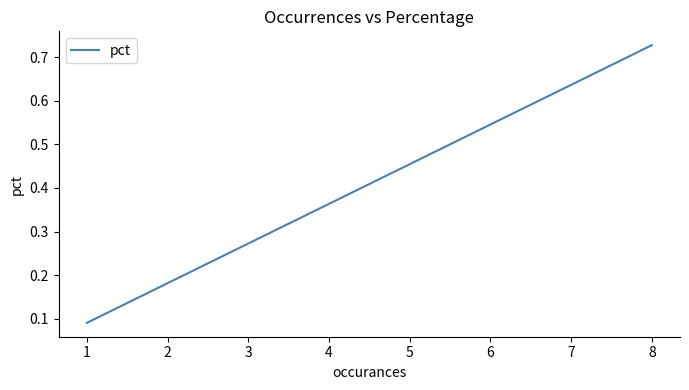

How many categories are shown in the chart?

3